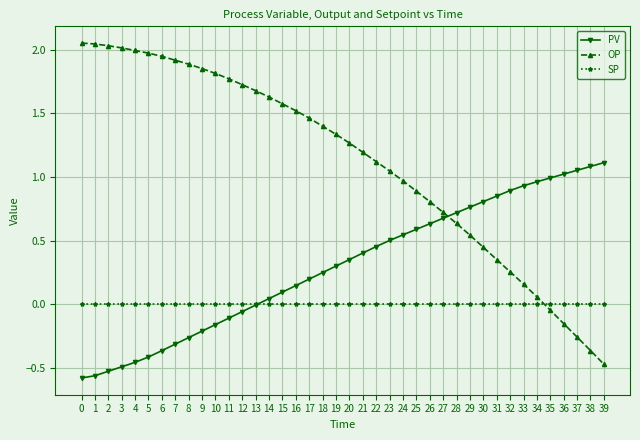

What is the spread (max minus min) of values at 7?

2.2